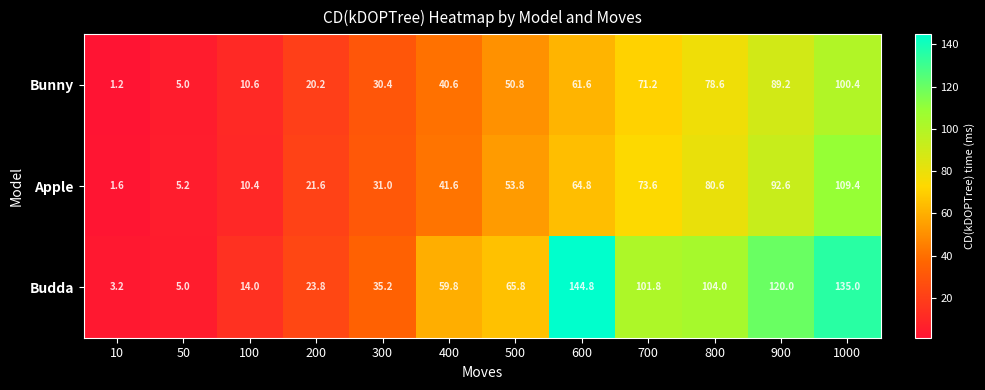

What is the difference between the maximum and minimum values in the Apple series?

107.8